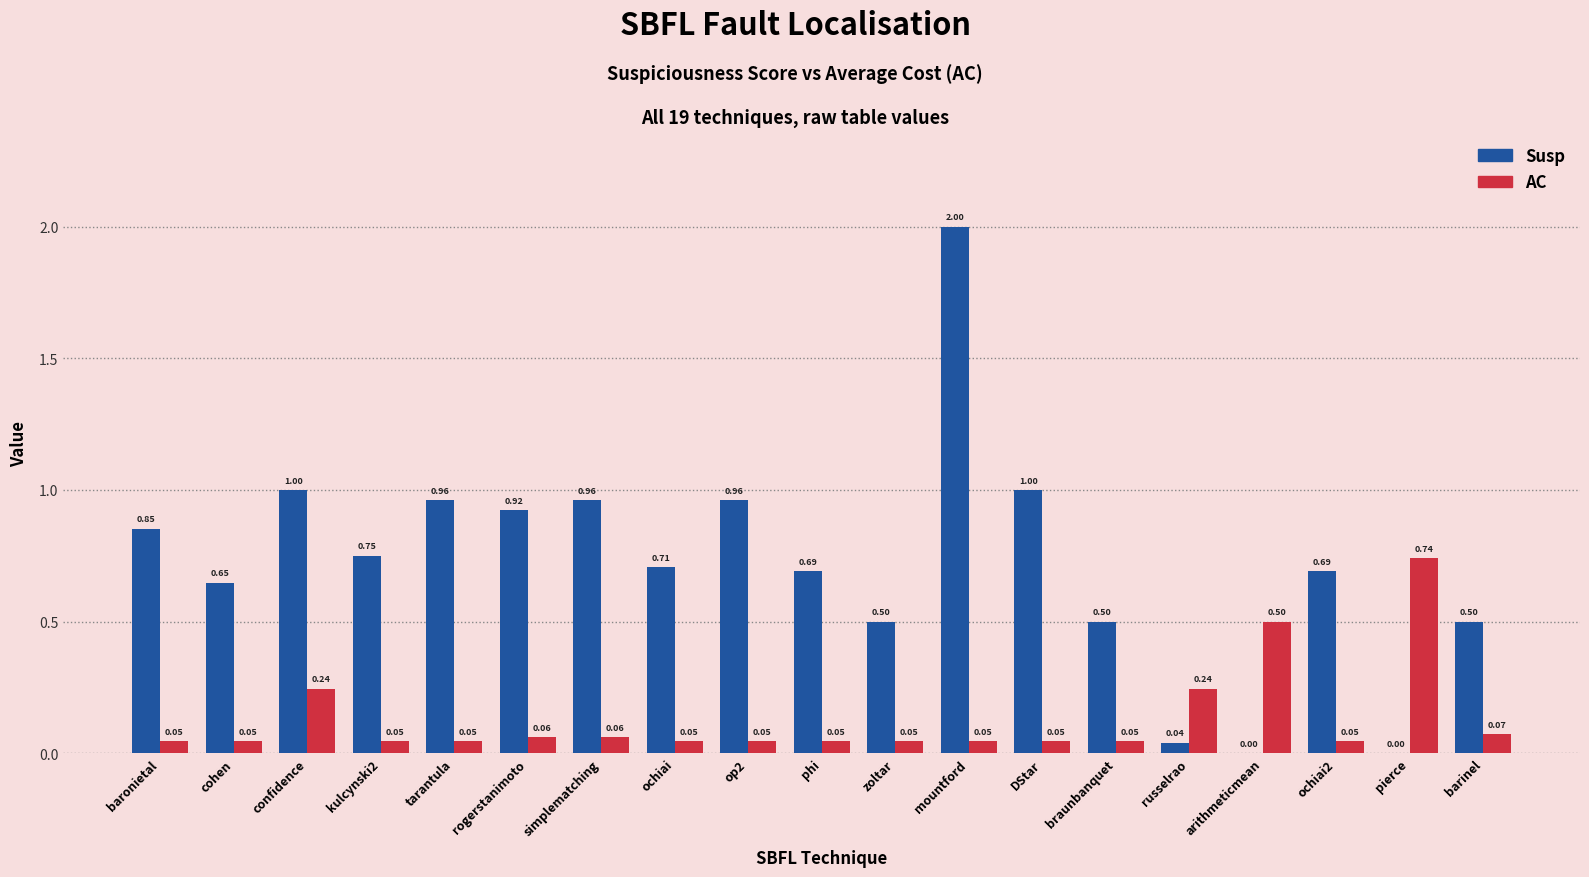

Which category has the highest value across all series?

mountford